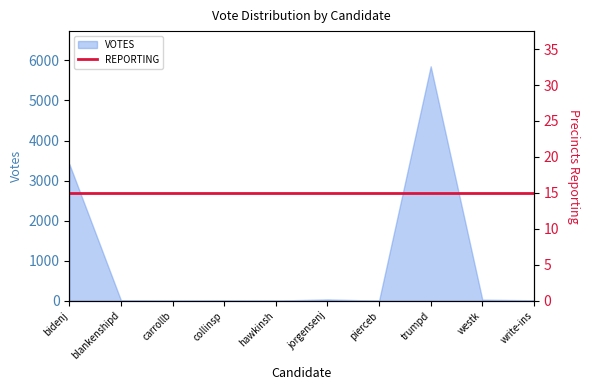

The value at jorgensenj is 33. True or false?

True